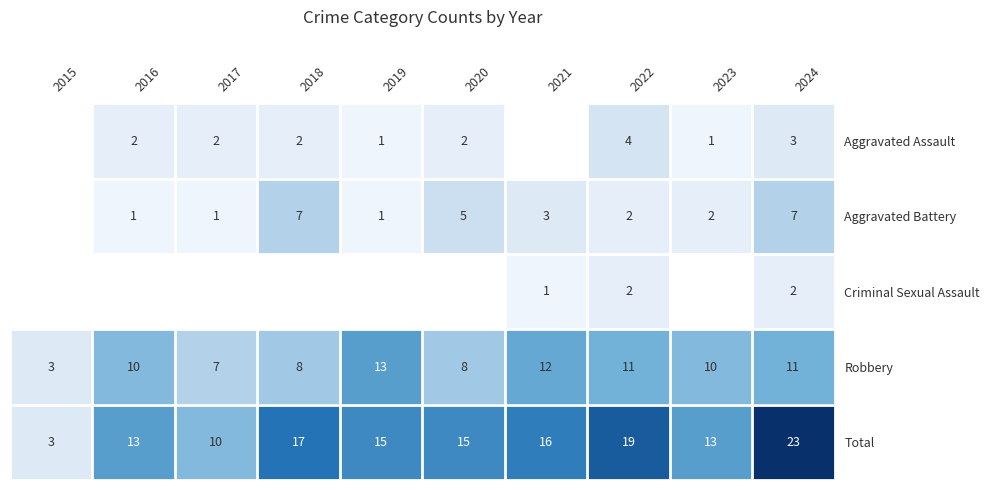

Count the number of categories in the chart.

10